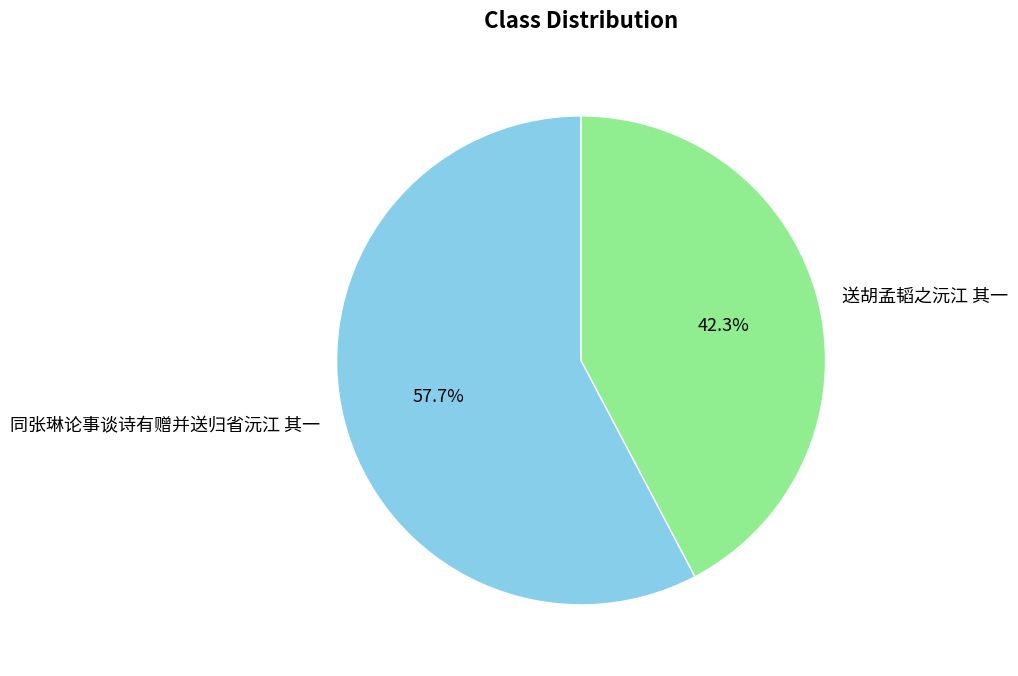

Is there a majority slice in this chart?

Yes